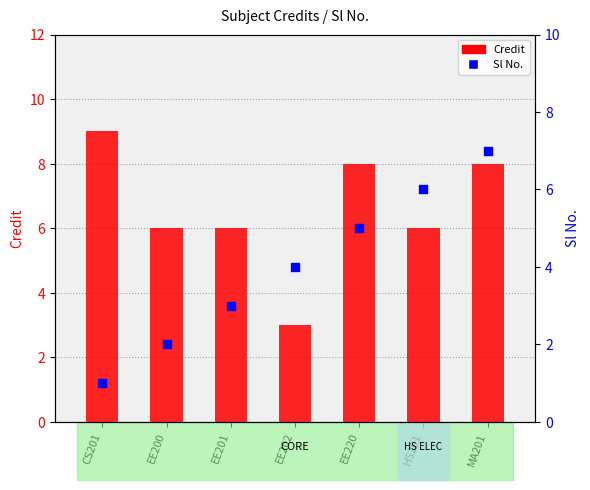

Which series contains the highest Y value?

Credit